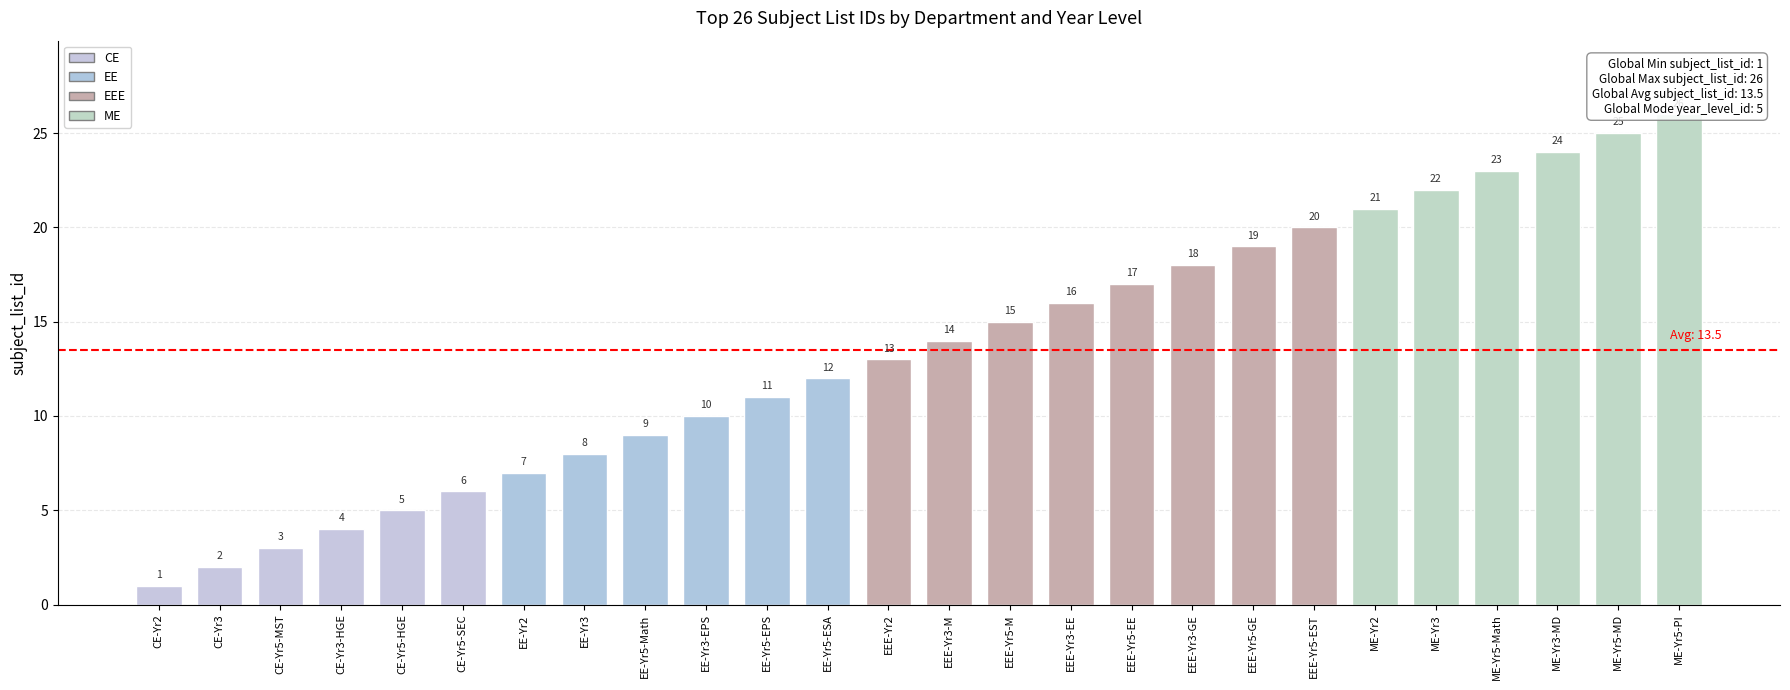

How many data points are above 14?

12